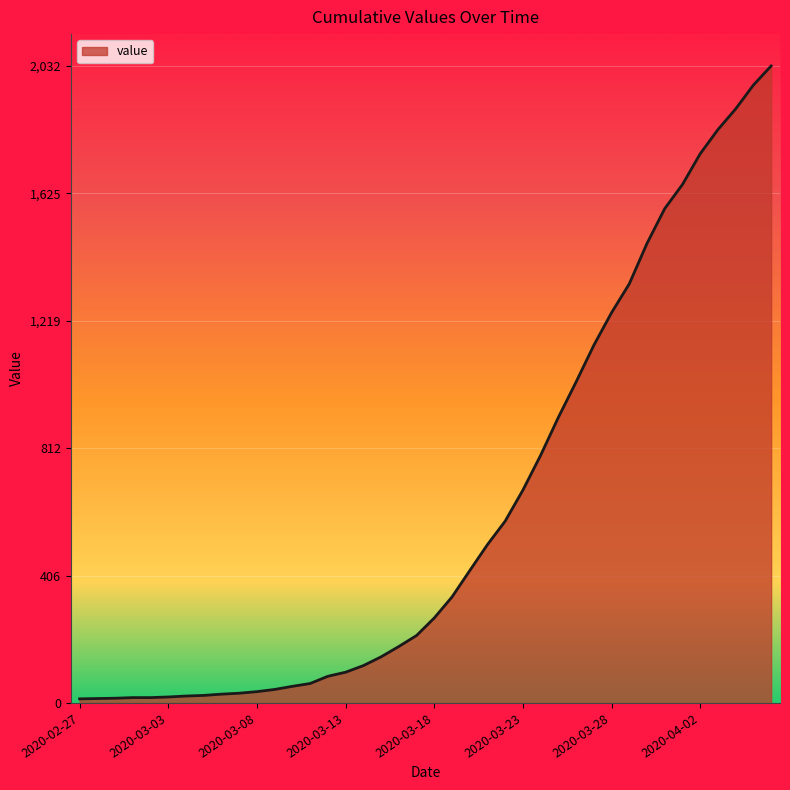

What is the difference between the maximum and minimum values?

2019